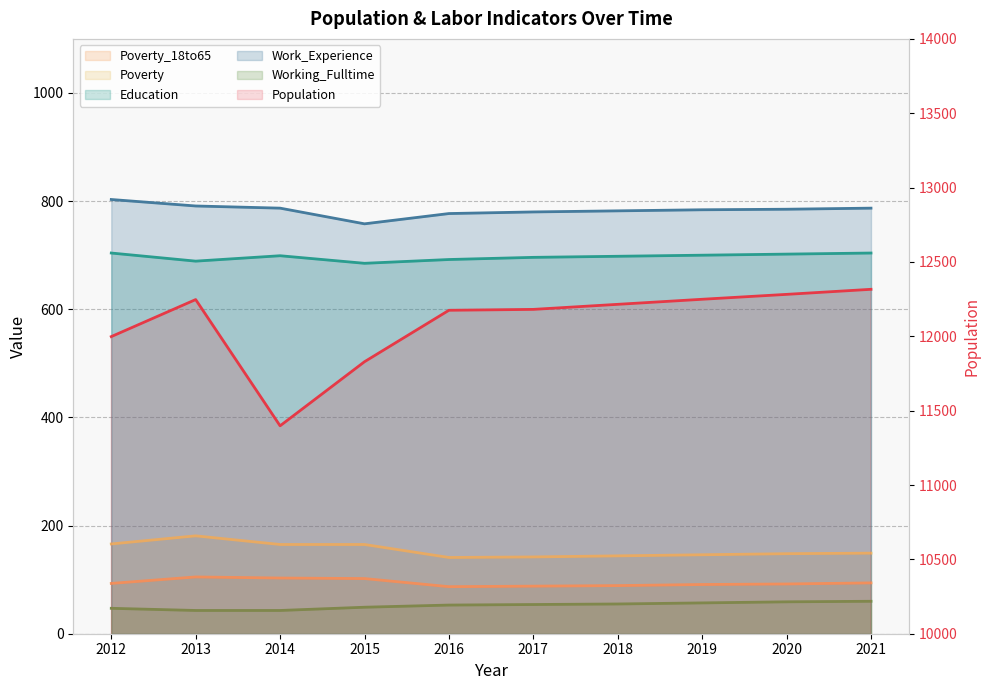

What are all the series names shown in the legend?

Poverty_18to65, Poverty, Education, Work_Experience, Working_Fulltime, Population